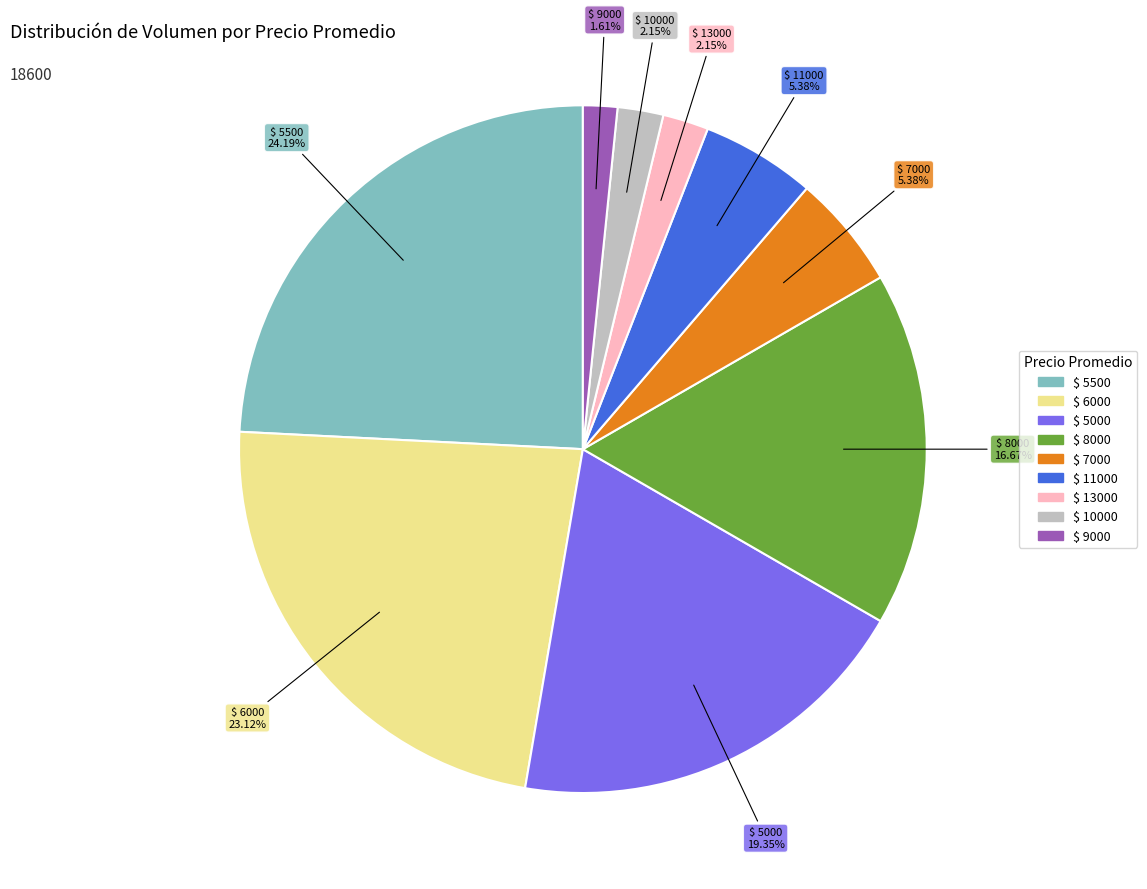

How many slices are in this pie chart?

9